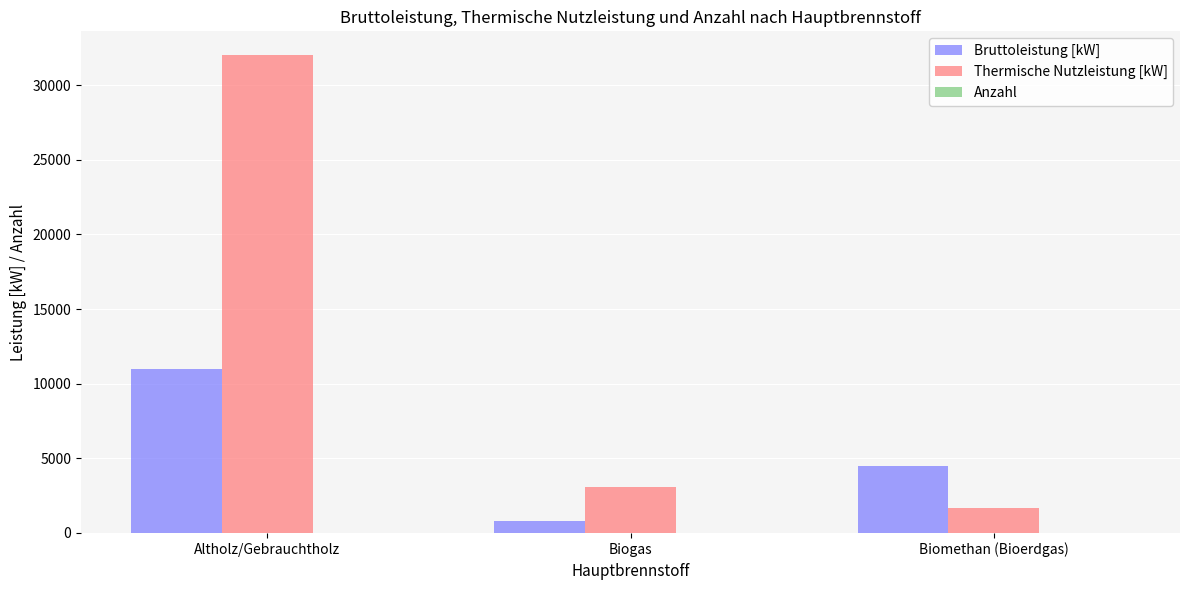

Is it true that Bruttoleistung [kW] equals 1889 at Biomethan (Bioerdgas)?

False